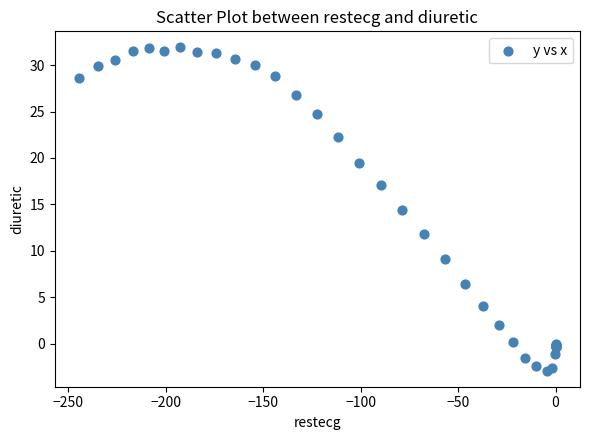

What Y value in the scatter plot is closest to 14?

14.4